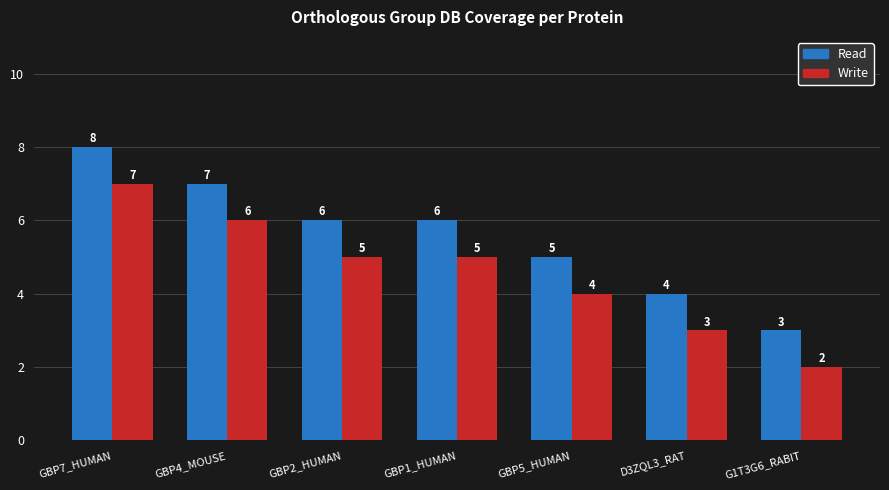

Reading right to left, extract all data points from this chart.

Read: 3	4	5	6	6	7	8
Write: 2	3	4	5	5	6	7